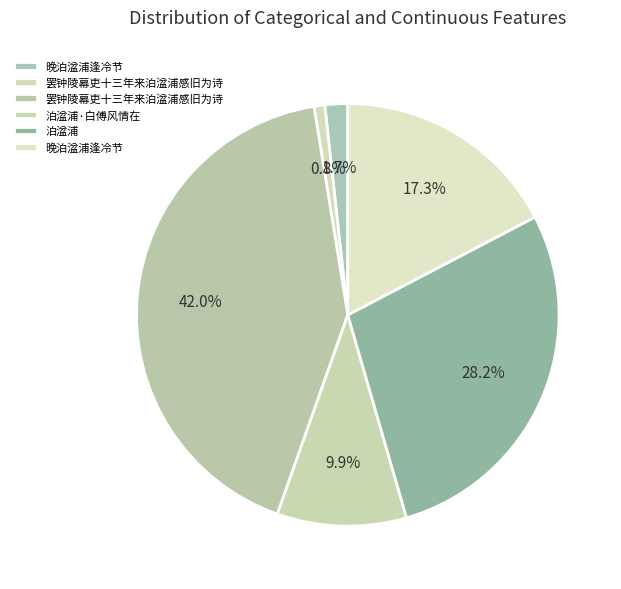

How many slices are in this pie chart?

6